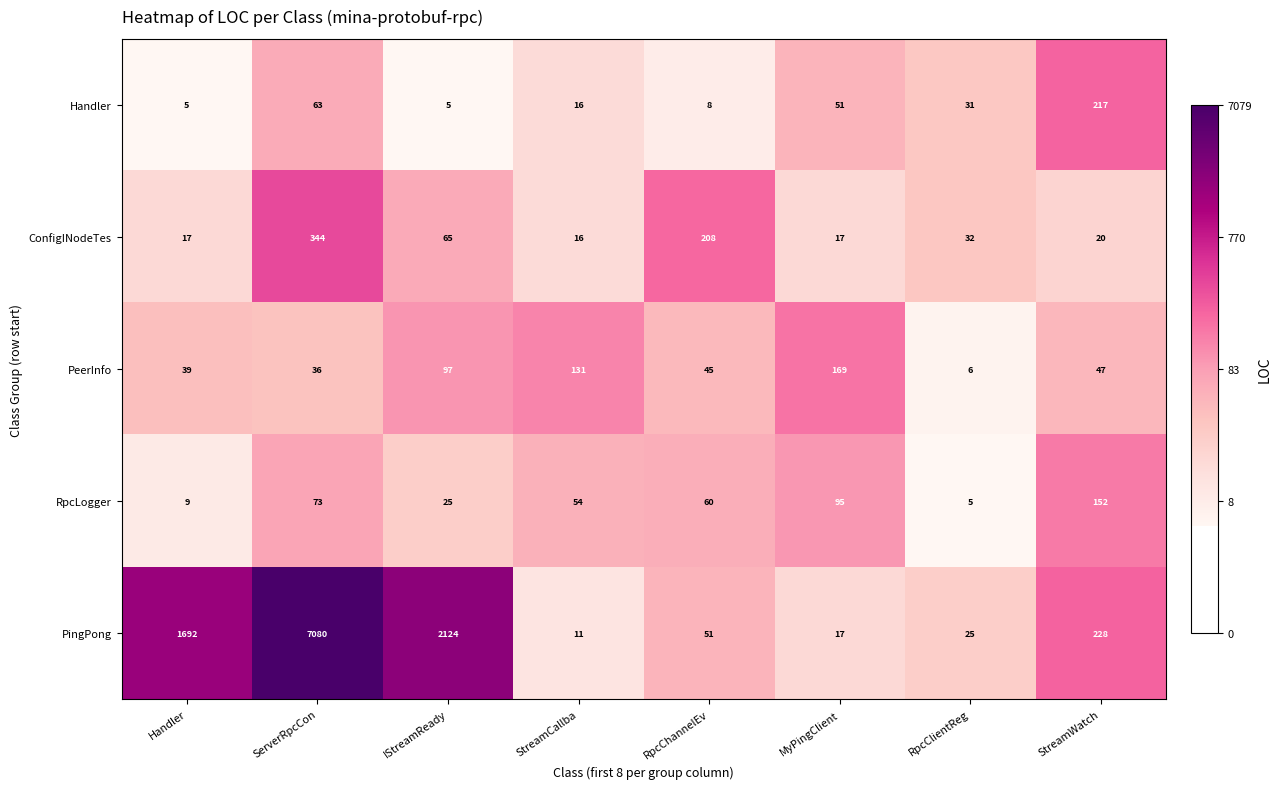

What is the minimum value shown in the chart?

5